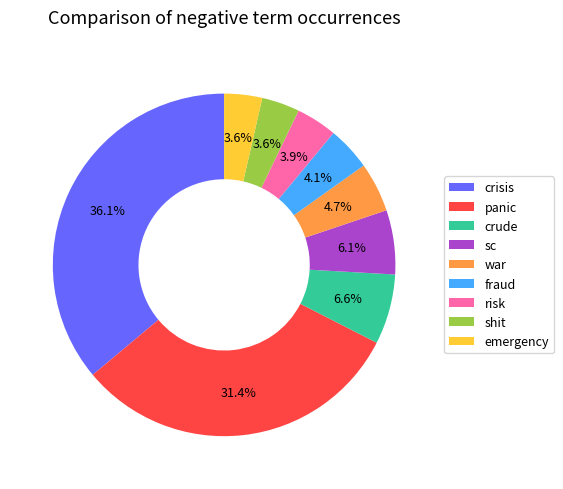

Which category has the biggest portion of the pie?

crisis